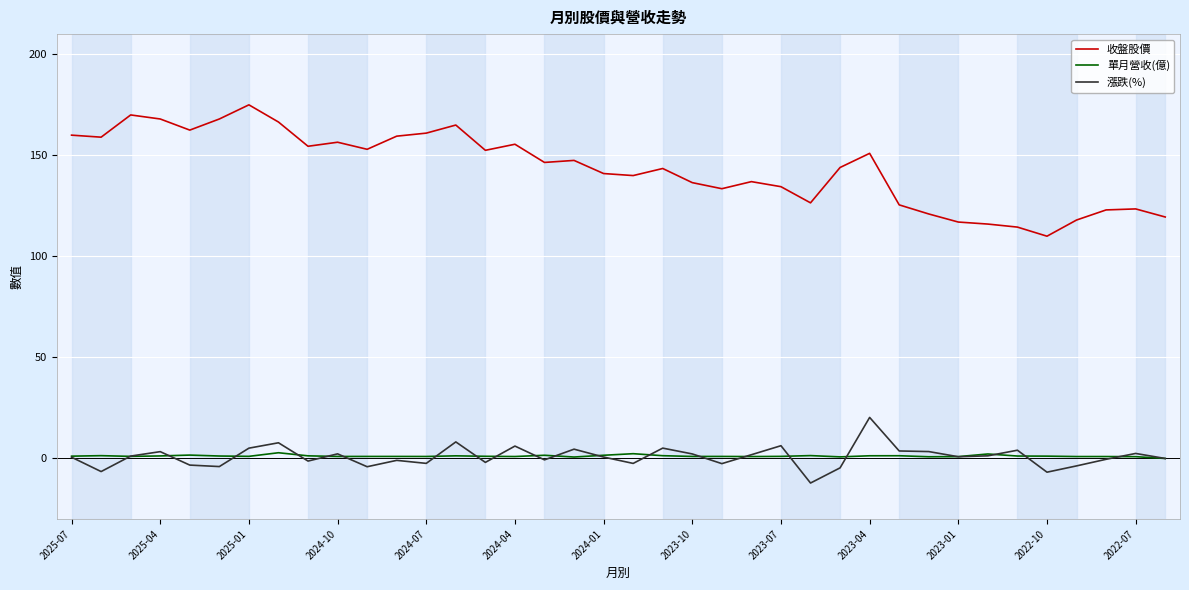

Does the chart have visible grid lines?

Yes